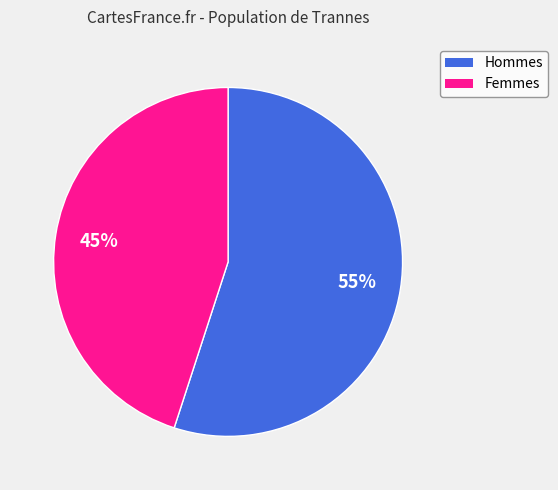

Does any single category account for the majority?

Yes